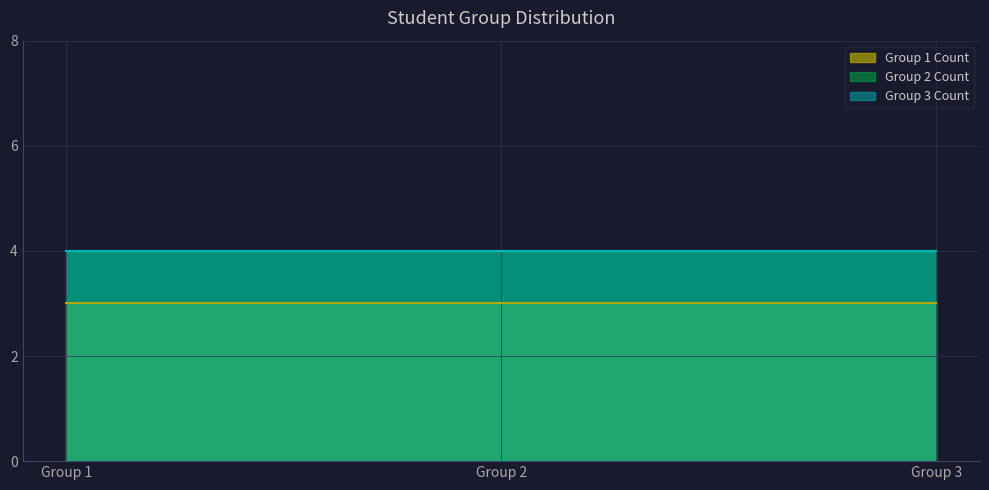

Where is Group 3 Student Count nearest to the value 3?

Group 1